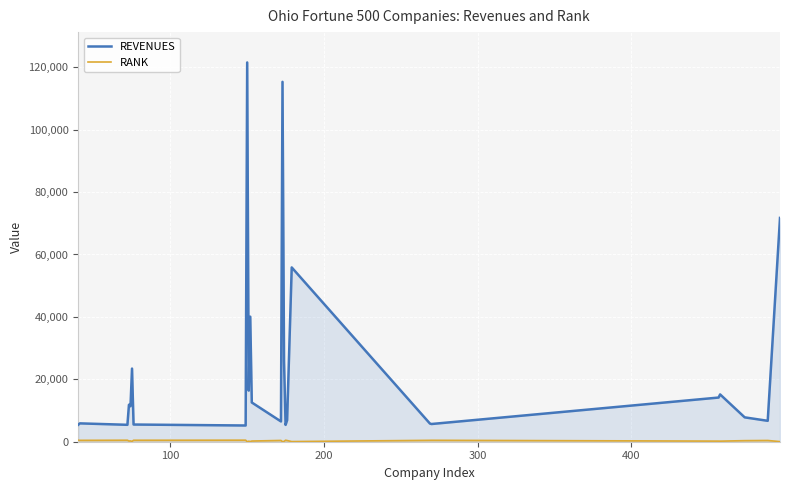

True or false: REVENUES has more than 0 interior local peaks.

True